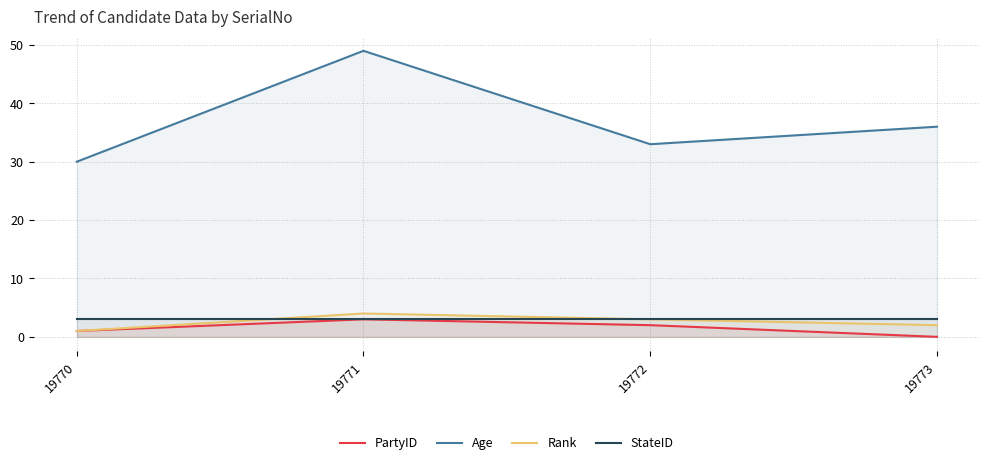

True or false: StateID has more than 0 points higher than both neighbors.

False